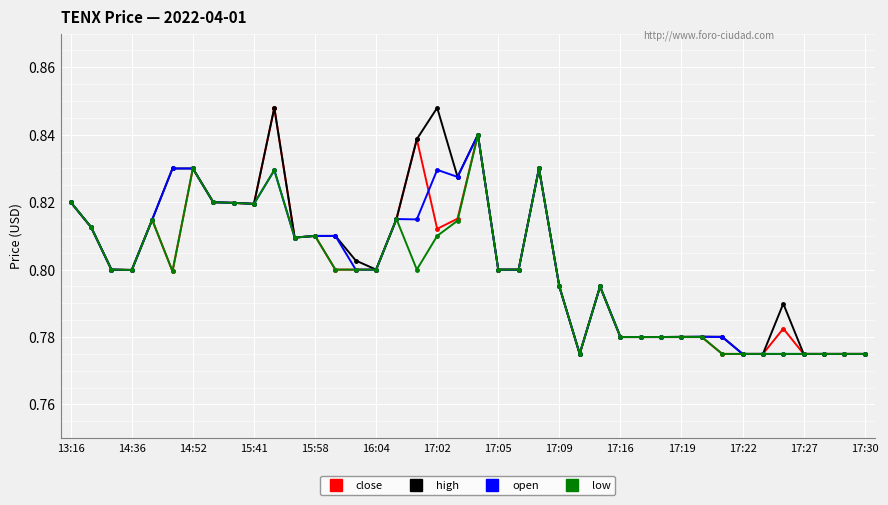

True or false: open has more than 2 interior local peaks.

True